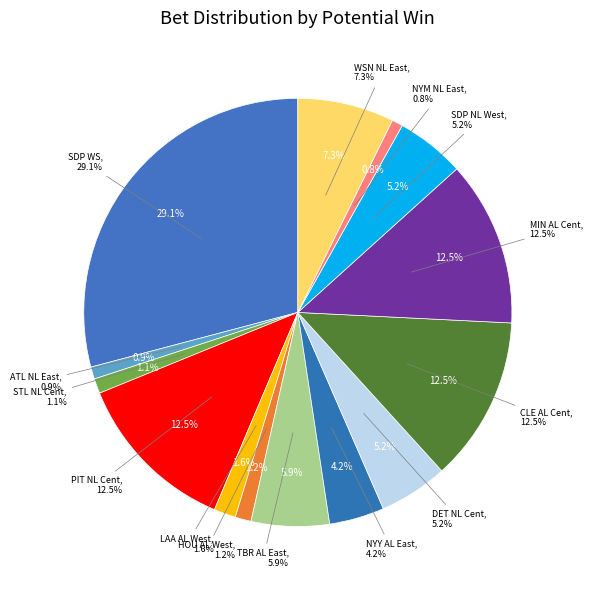

To the nearest percent, what is the difference between the largest and smallest slice percentages?

28%